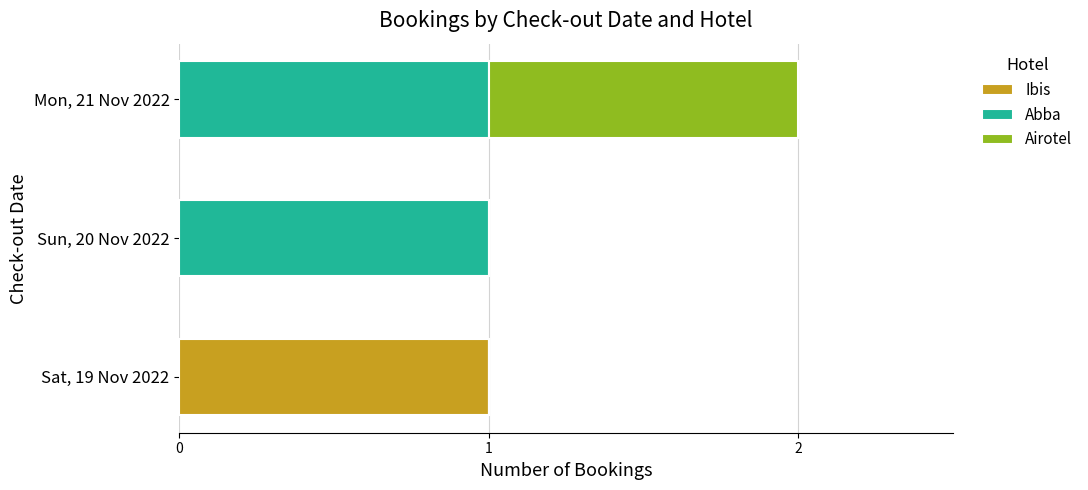

At which category is the sum across all series the highest?

Mon, 21 Nov 2022